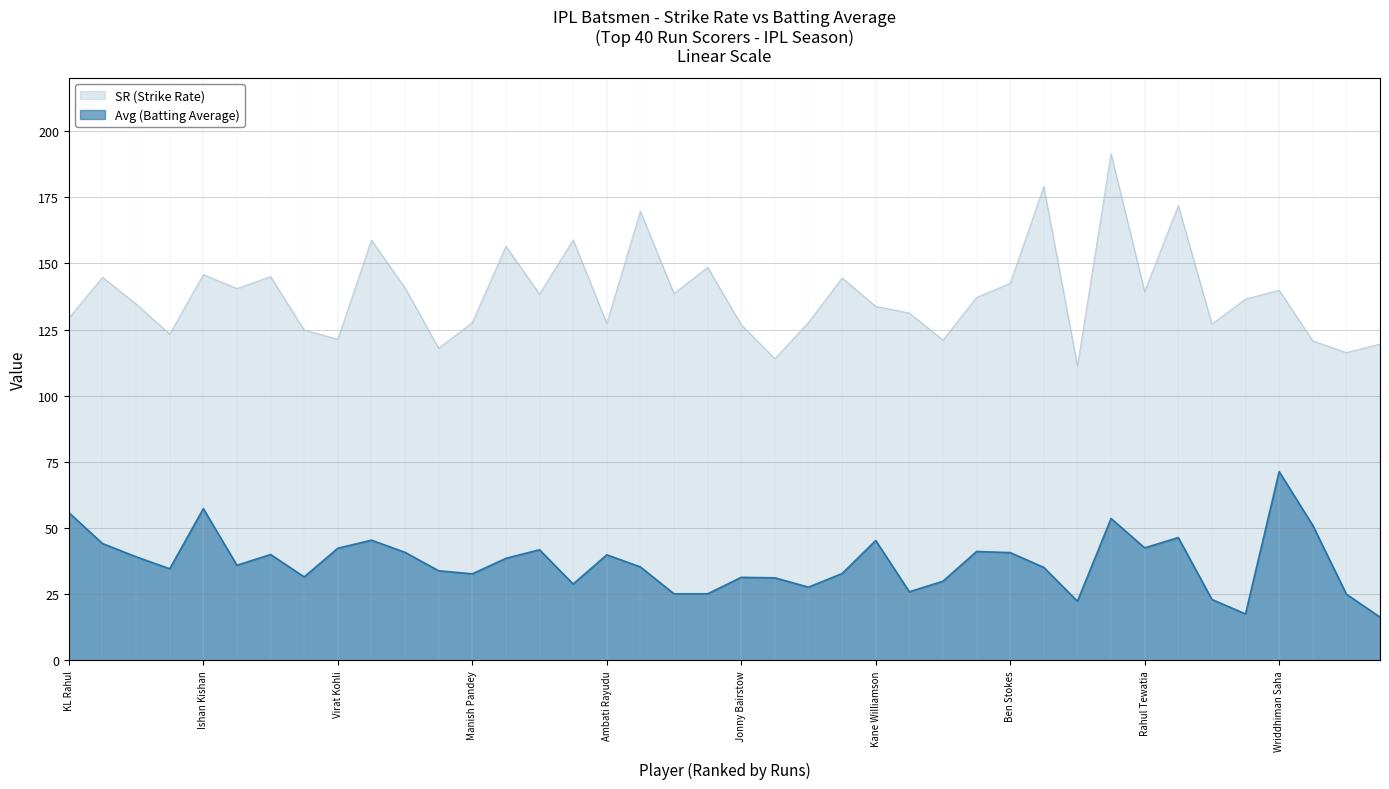

Which category has the highest value in the Avg (Batting Average) series?

Wriddhiman Saha